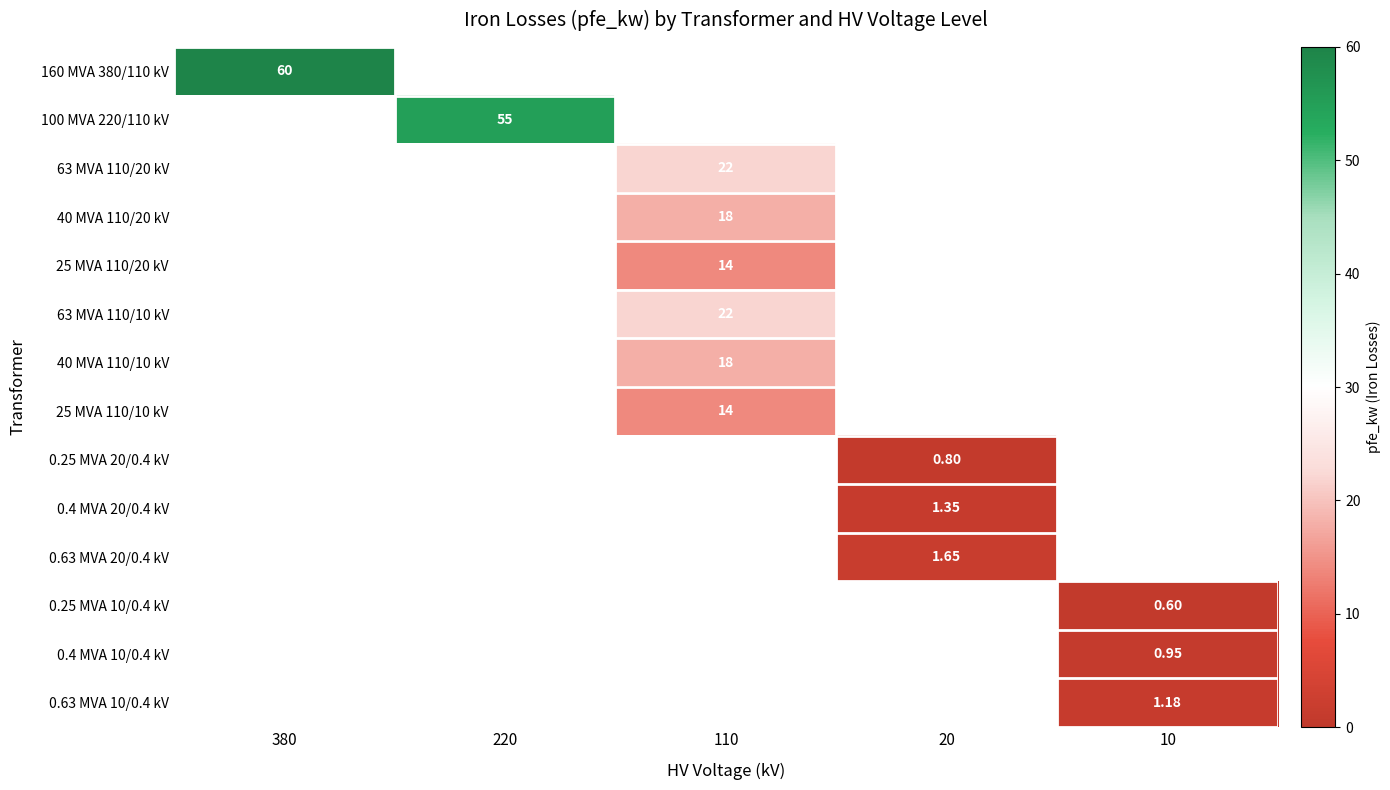

What is the maximum value shown in the chart?

60.0